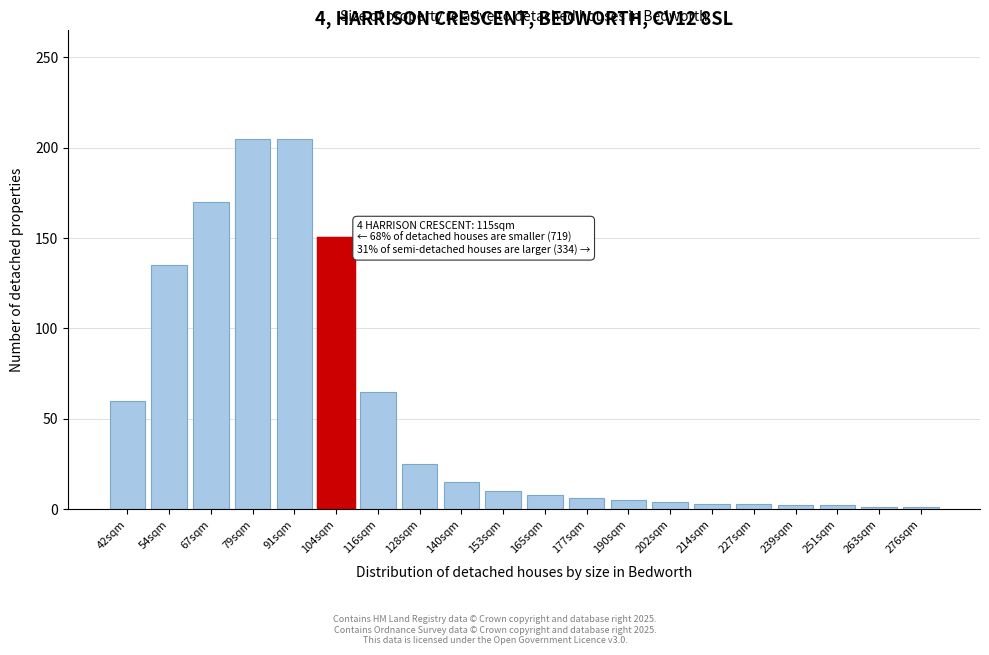

Is it true that the value at 104sqm is 256?

False